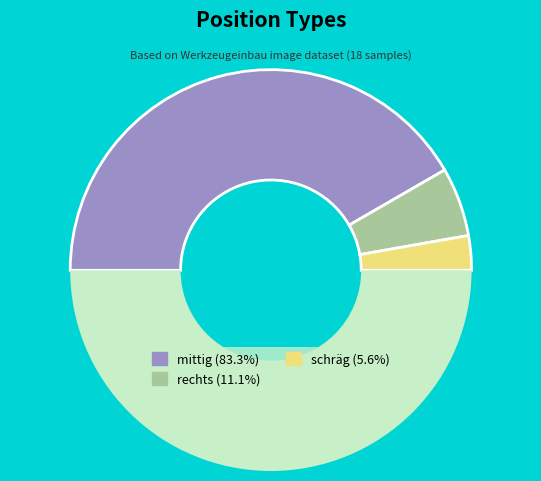

How many segments does this pie chart have?

4